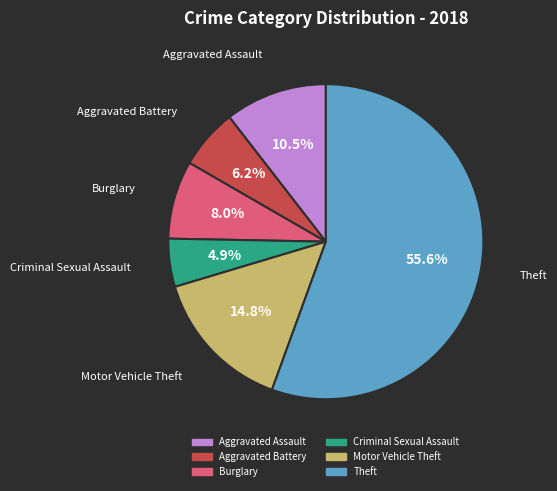

To the nearest percent, what is the average slice percentage?

17%